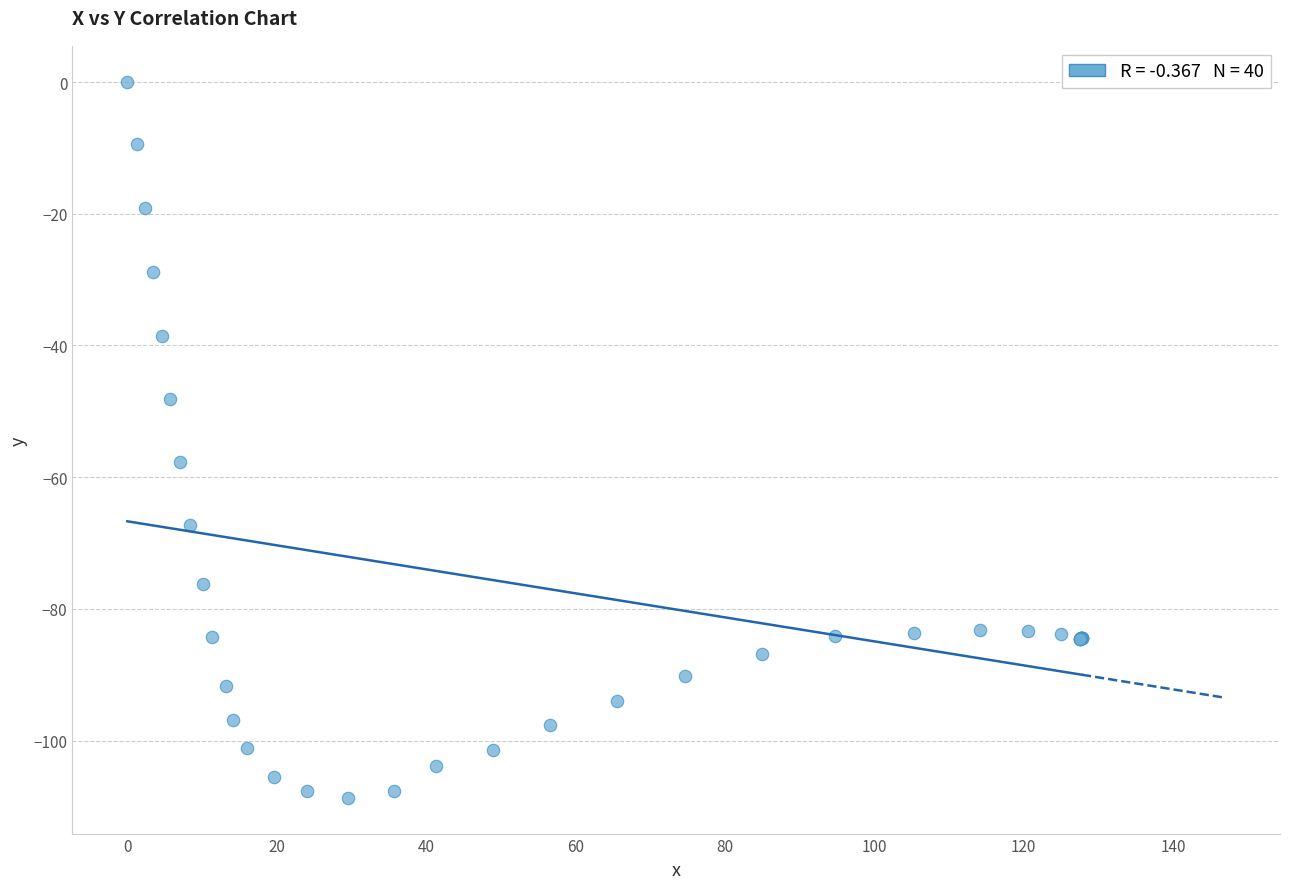

What Y value in the scatter plot is closest to -54?

-57.7